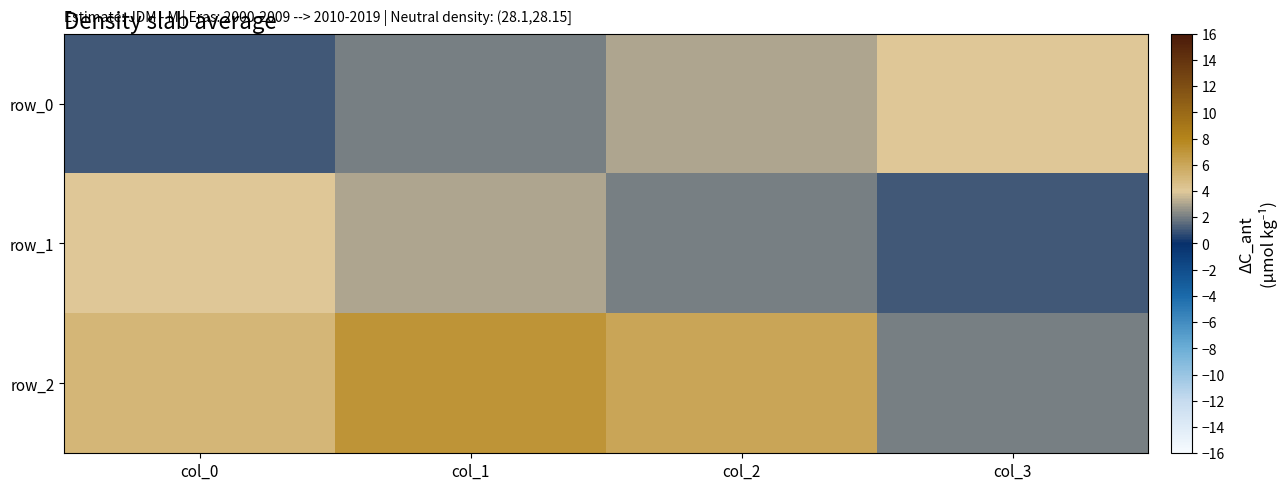

What is the highest value of the row_0 series?

4